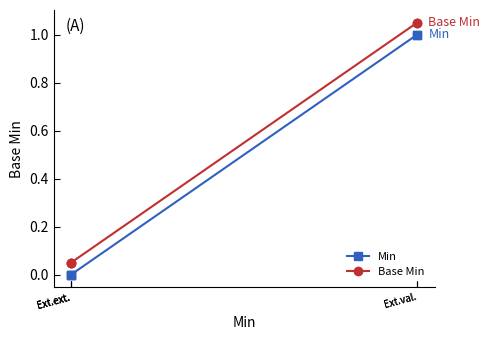

Rank the series at Ext.ext. from highest to lowest value.

Base Min, Min